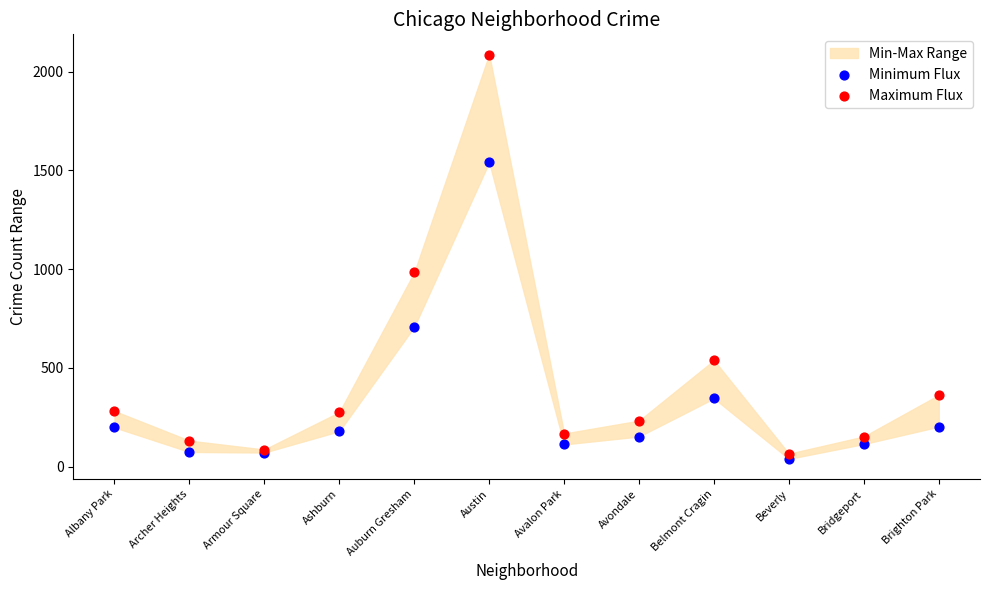

In the Minimum Flux series, what Y value is closest to 790?

708